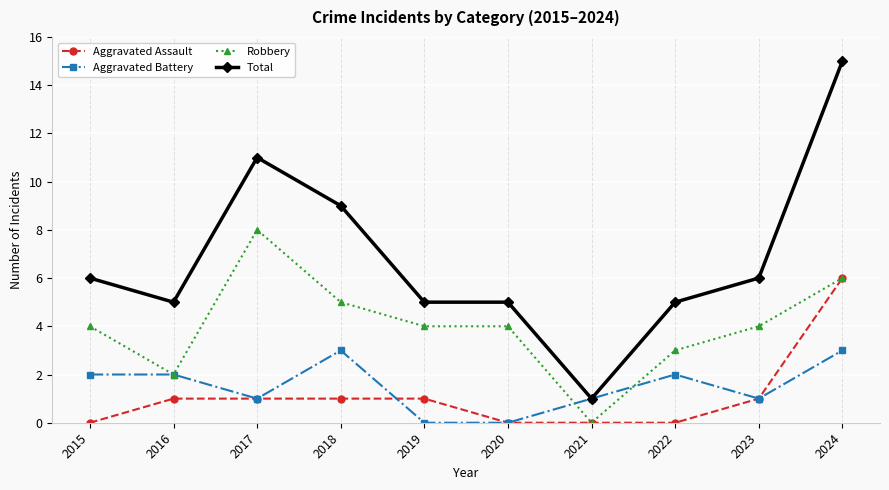

Reading left to right, extract all data points from this chart.

Aggravated Assault: 2015=0	2016=1	2017=1	2018=1	2019=1	2020=0	2021=0	2022=0	2023=1	2024=6
Aggravated Battery: 2015=2	2016=2	2017=1	2018=3	2019=0	2020=0	2021=1	2022=2	2023=1	2024=3
Robbery: 2015=4	2016=2	2017=8	2018=5	2019=4	2020=4	2021=0	2022=3	2023=4	2024=6
Total: 2015=6	2016=5	2017=11	2018=9	2019=5	2020=5	2021=1	2022=5	2023=6	2024=15